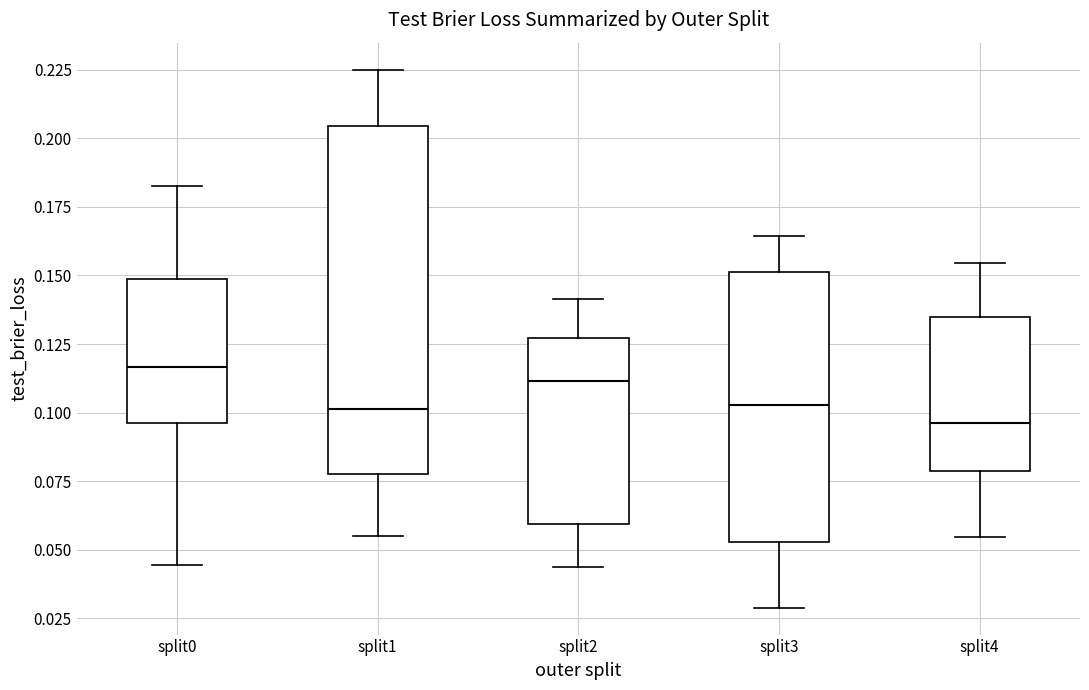

Where is the lower edge of the box for split3 on the y-axis? The values are not printed on the chart, so give them approximately, as read against the axis.

0.055